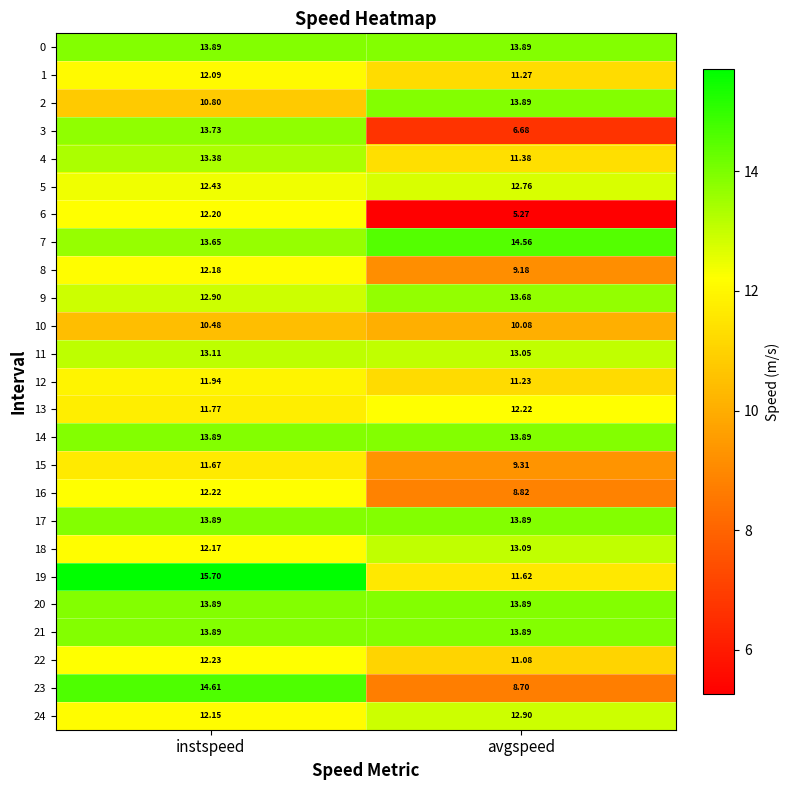

At which category is the sum across all series the highest?

instspeed